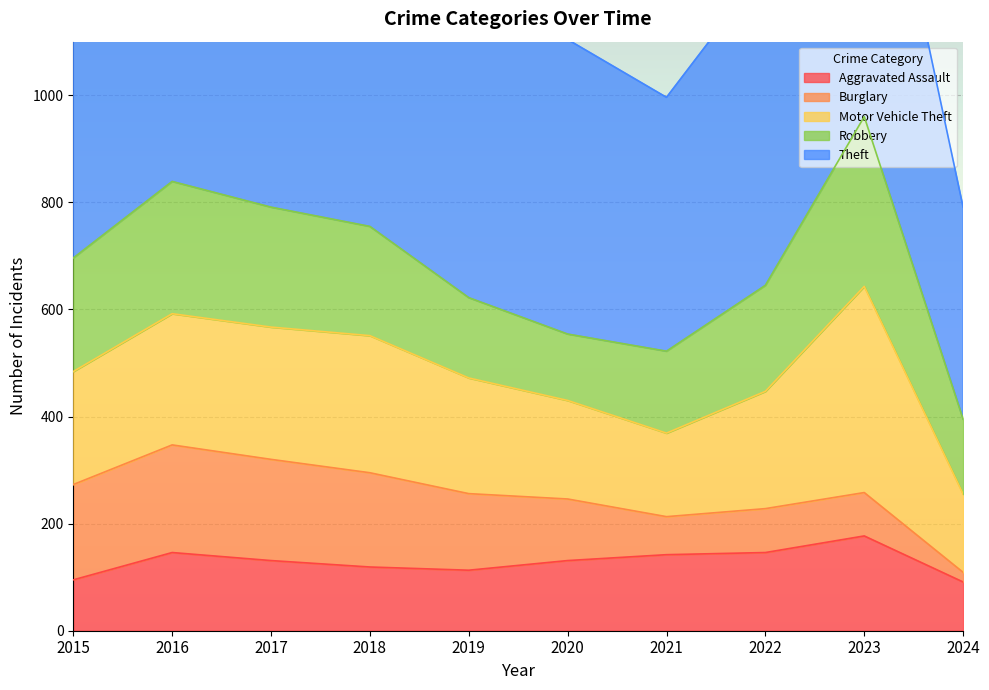

What is the value of the Robbery point at the 2nd from the left?

247